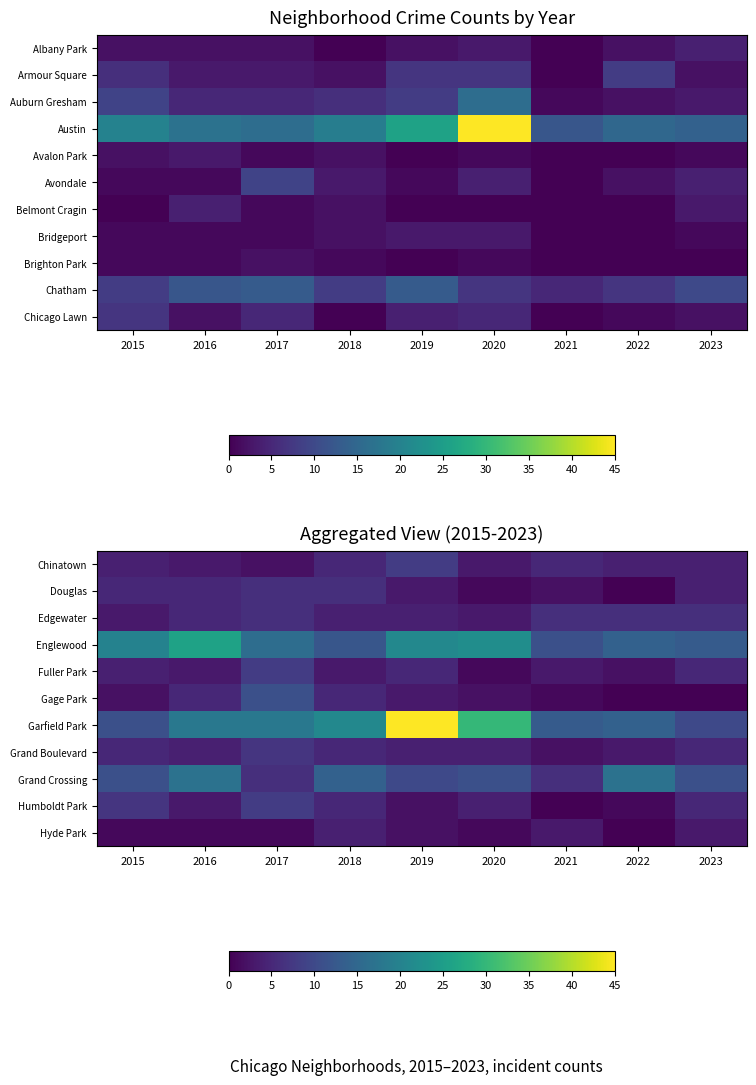

The Englewood series shows 24 at 2022. True or false?

False